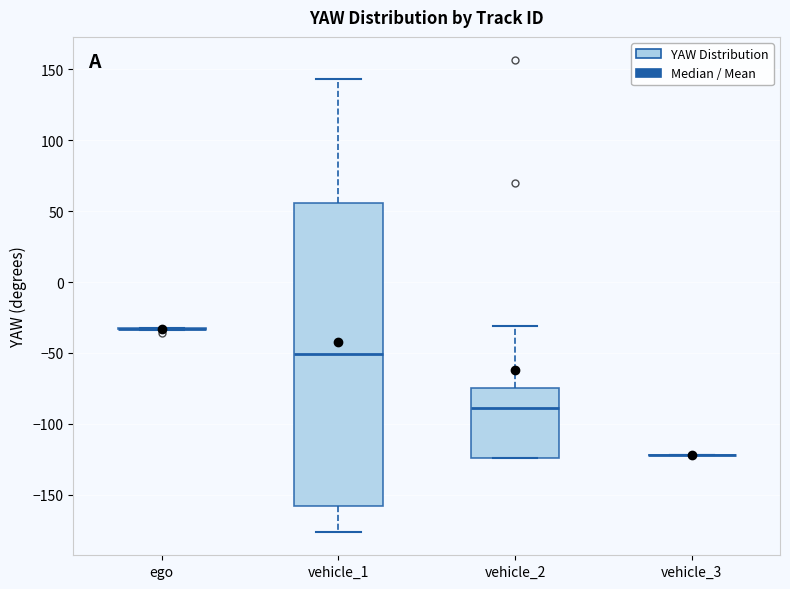

Reading left to right, transcribe this box plot: for each box, give where its median line is, the range the box spans, and where its two whiskers end, as read against the y-axis. The values are not printed on the chart, so give them approximately, as read against the axis.

ego: box collapsed to a line at -35, whiskers -35 to -30
vehicle_1: median -50, box -160 to 55, whiskers -175 to 145
vehicle_2: median -90, box -125 to -75, whiskers -125 to -30
vehicle_3: box collapsed to a line at -120, whiskers -120 to -120